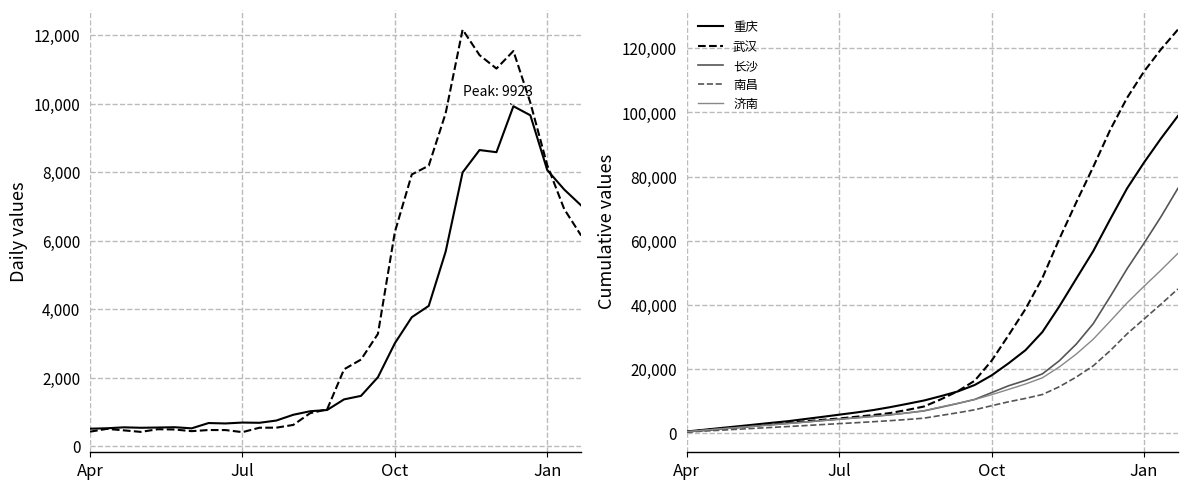

True or false: 重庆 and 济南 cross at least once.

False